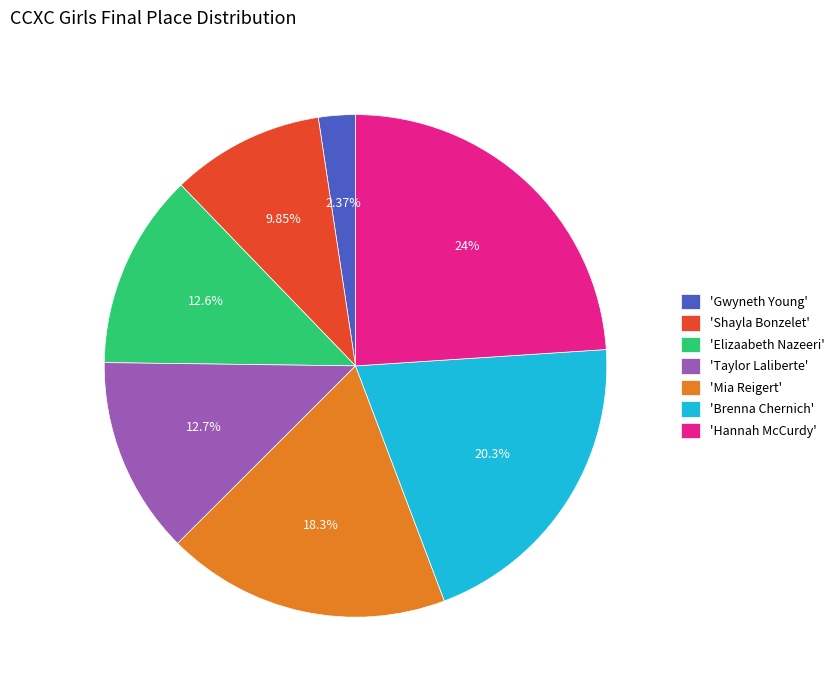

Which slice is the largest?

'Hannah McCurdy'